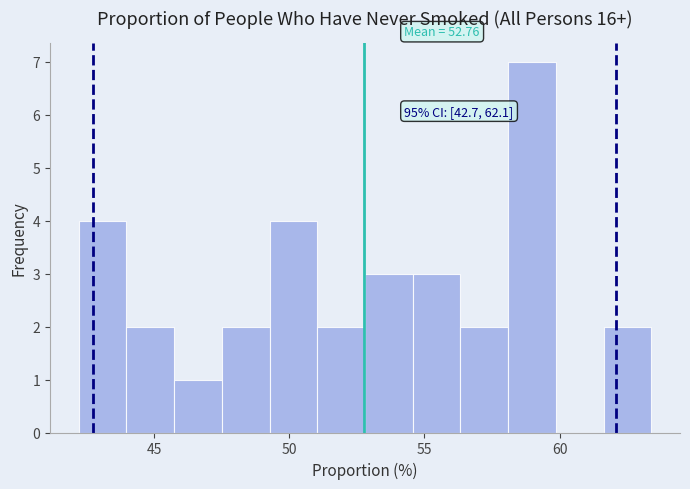

Around what value on the x-axis is the tallest bar? Give the approximate position of its centre, as read against the axis.

59.0